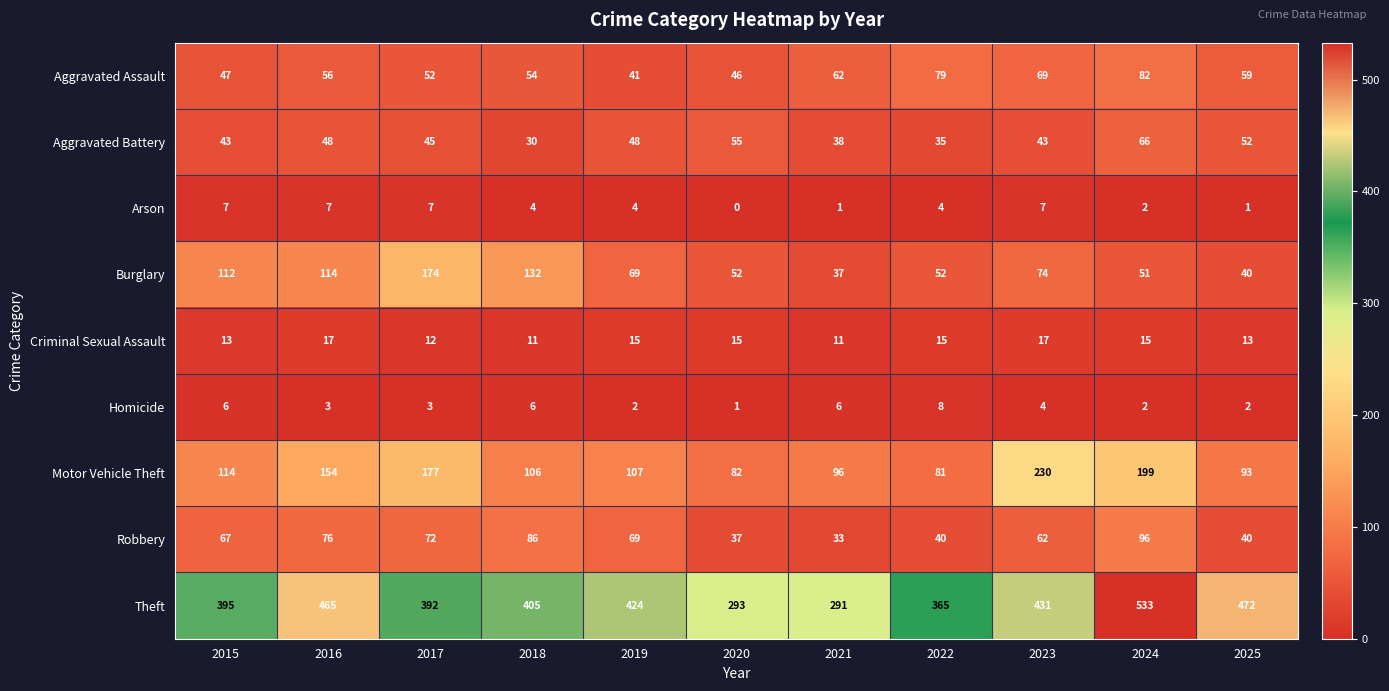

How many Criminal Sexual Assault values are between 12 and 15?

7